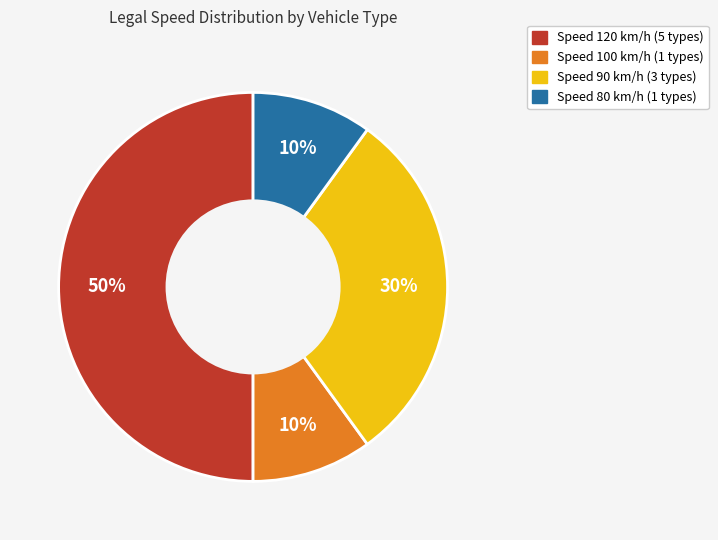

To the nearest percent, what is the average slice percentage?

25%